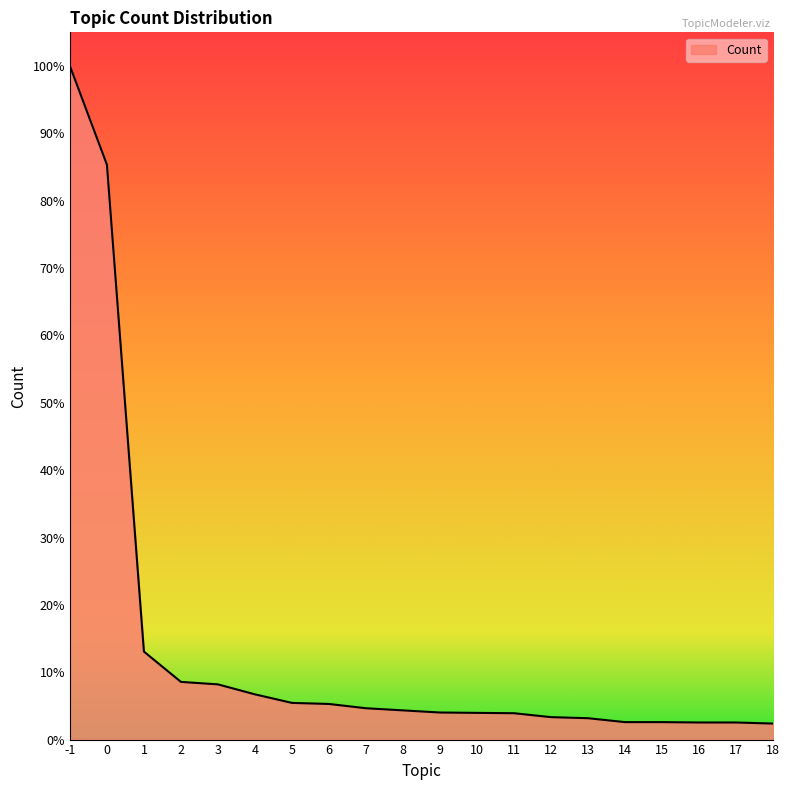

True or false: the data shows 155 at 3.

True